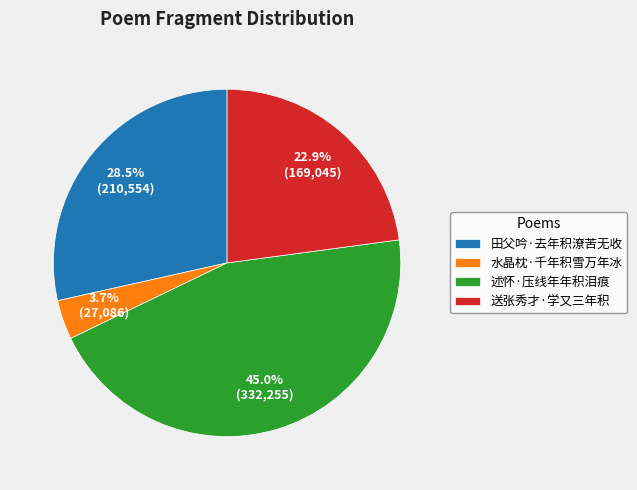

True or false: 田父吟·去年积潦苦无收 accounts for 41% of the total.

False